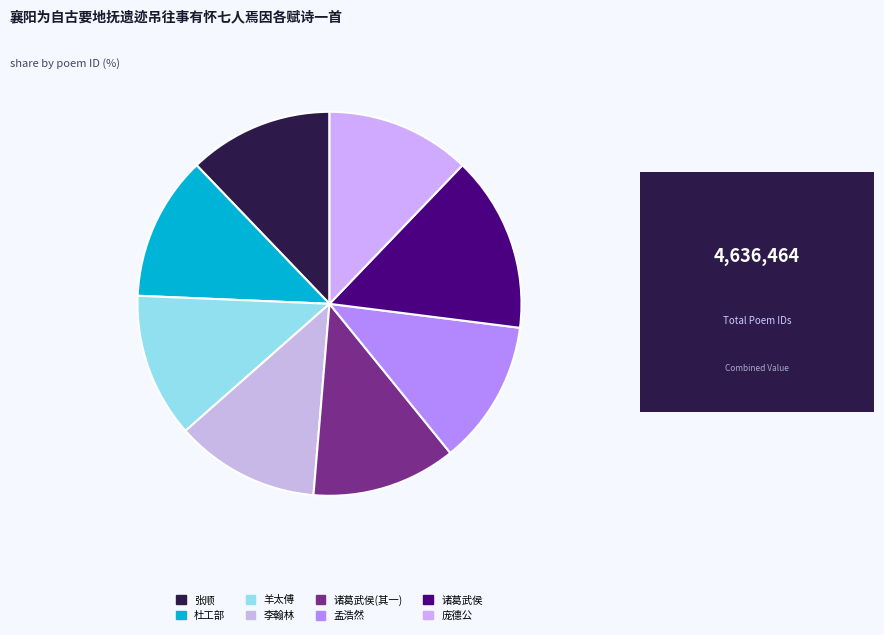

How many segments does this pie chart have?

8